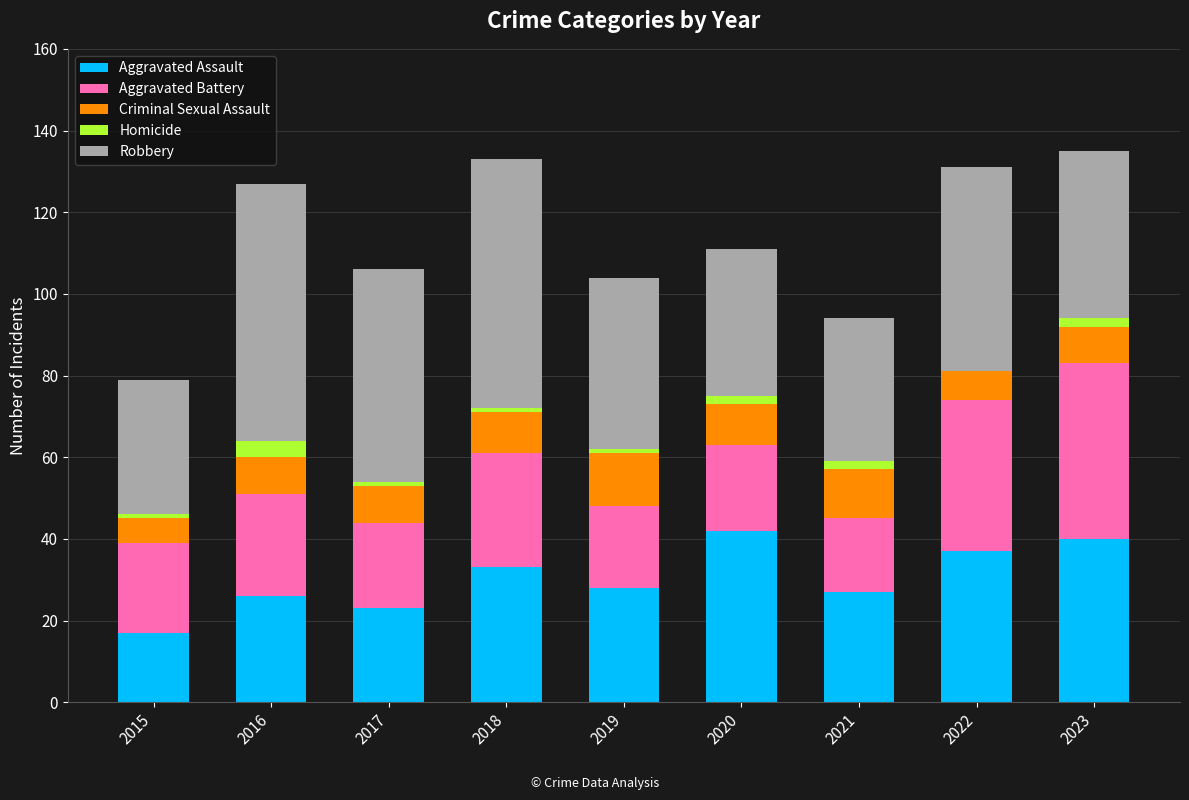

What is the difference between the maximum and minimum values in the Aggravated Battery series?

25